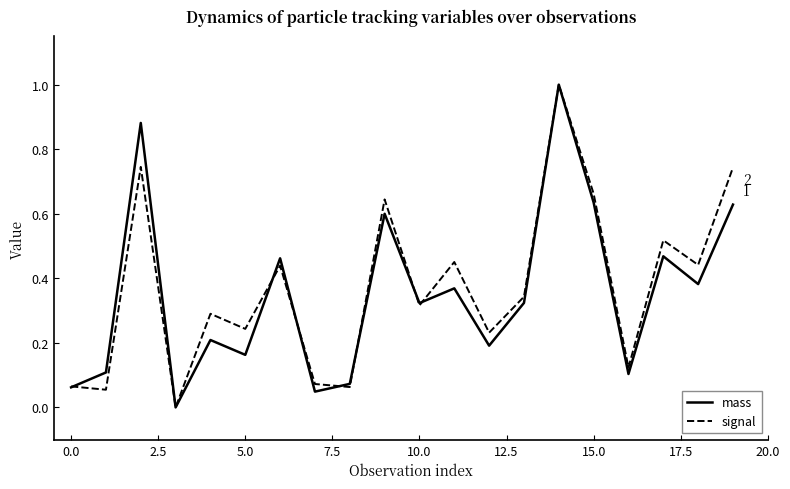

How many lines are shown in the chart?

2